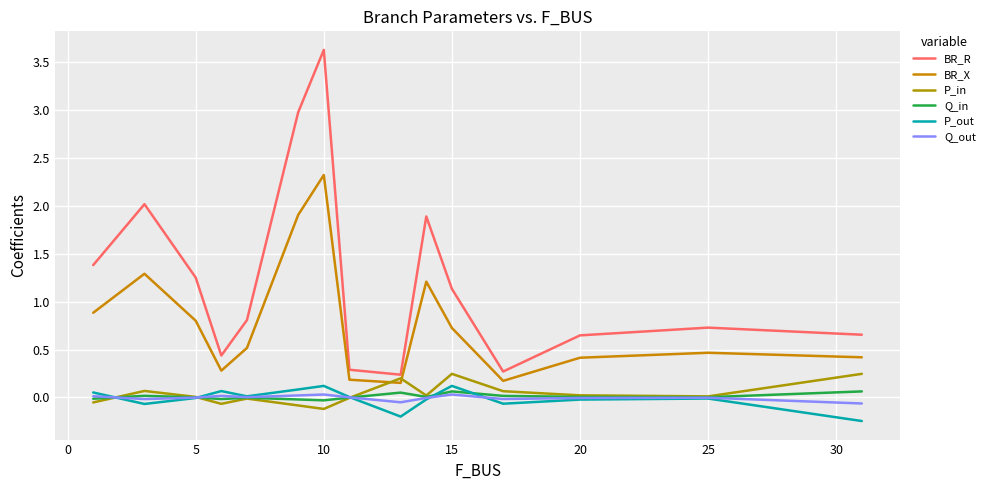

True or false: P_out and P_in cross at least once.

True